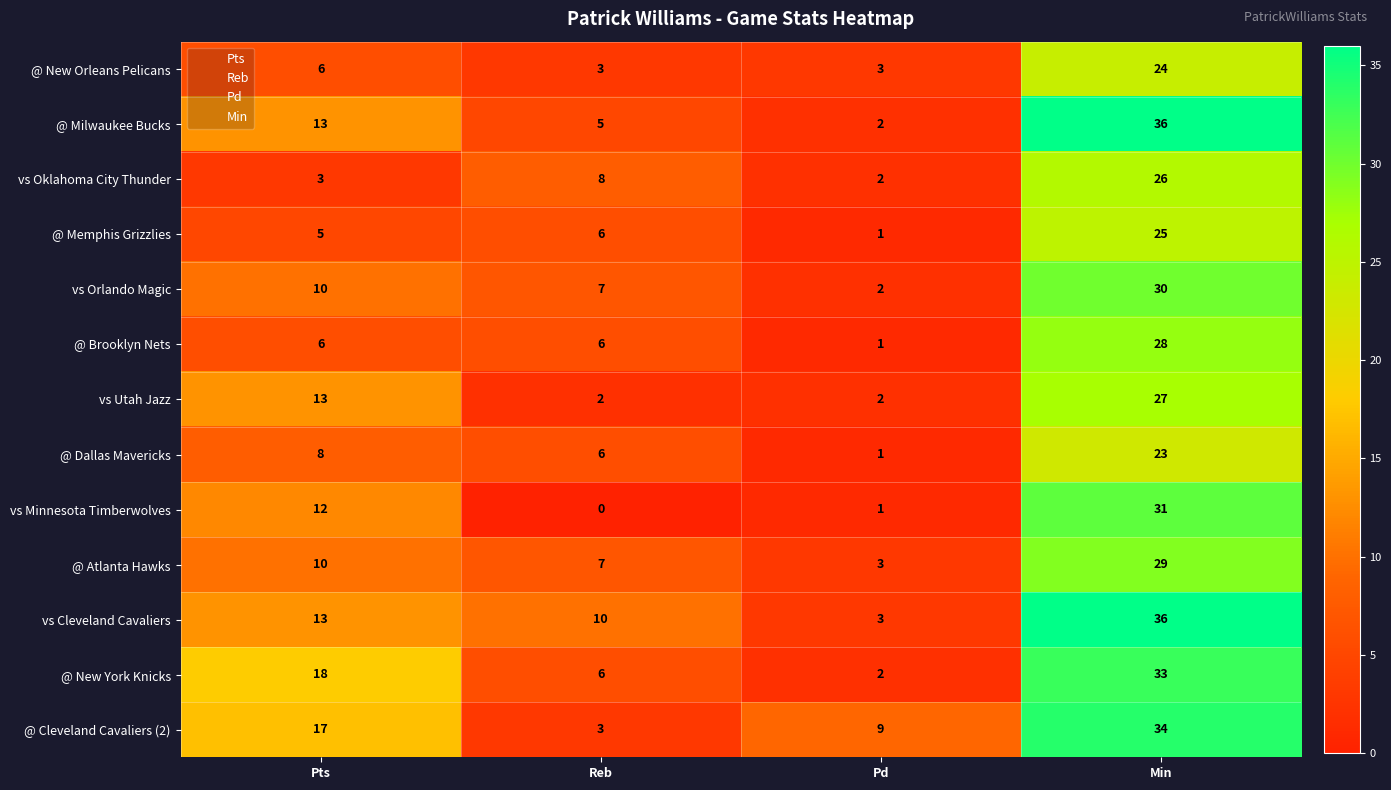

Which series has the widest spread of values?

@ Milwaukee Bucks